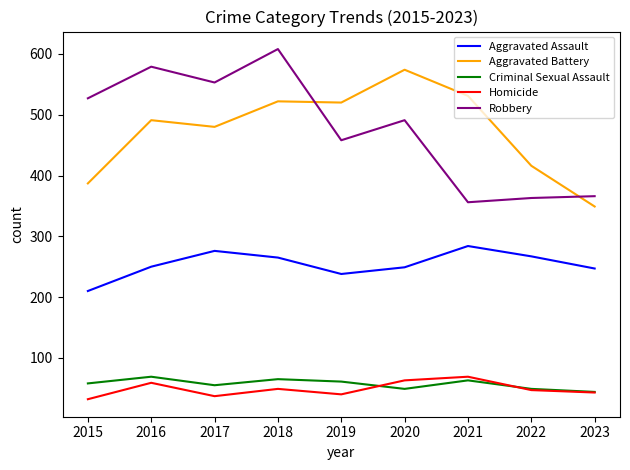

What are all the series names shown in the legend?

Aggravated Assault, Aggravated Battery, Criminal Sexual Assault, Homicide, Robbery